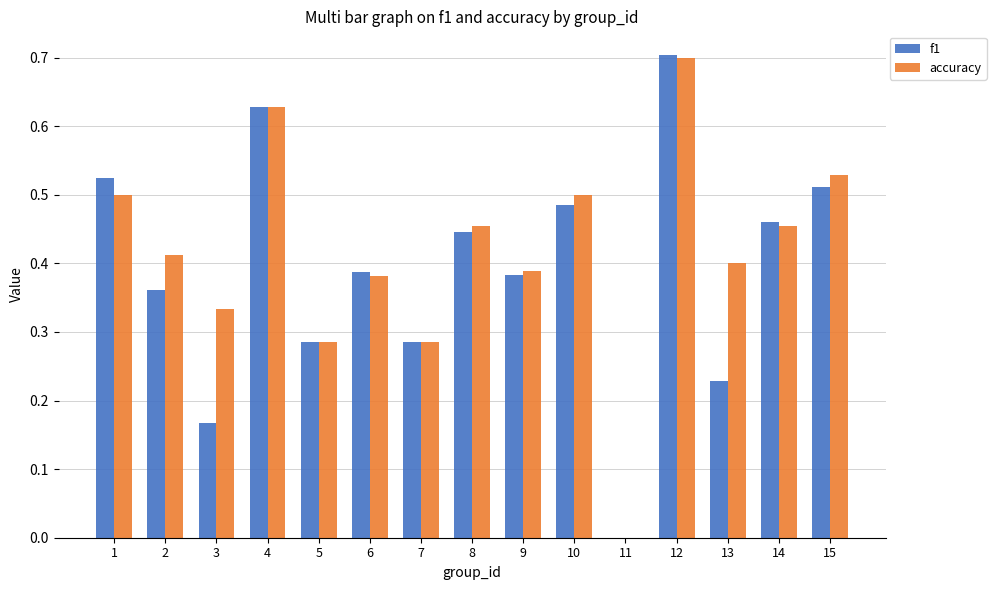

At which category does the chart reach its peak across all series?

12